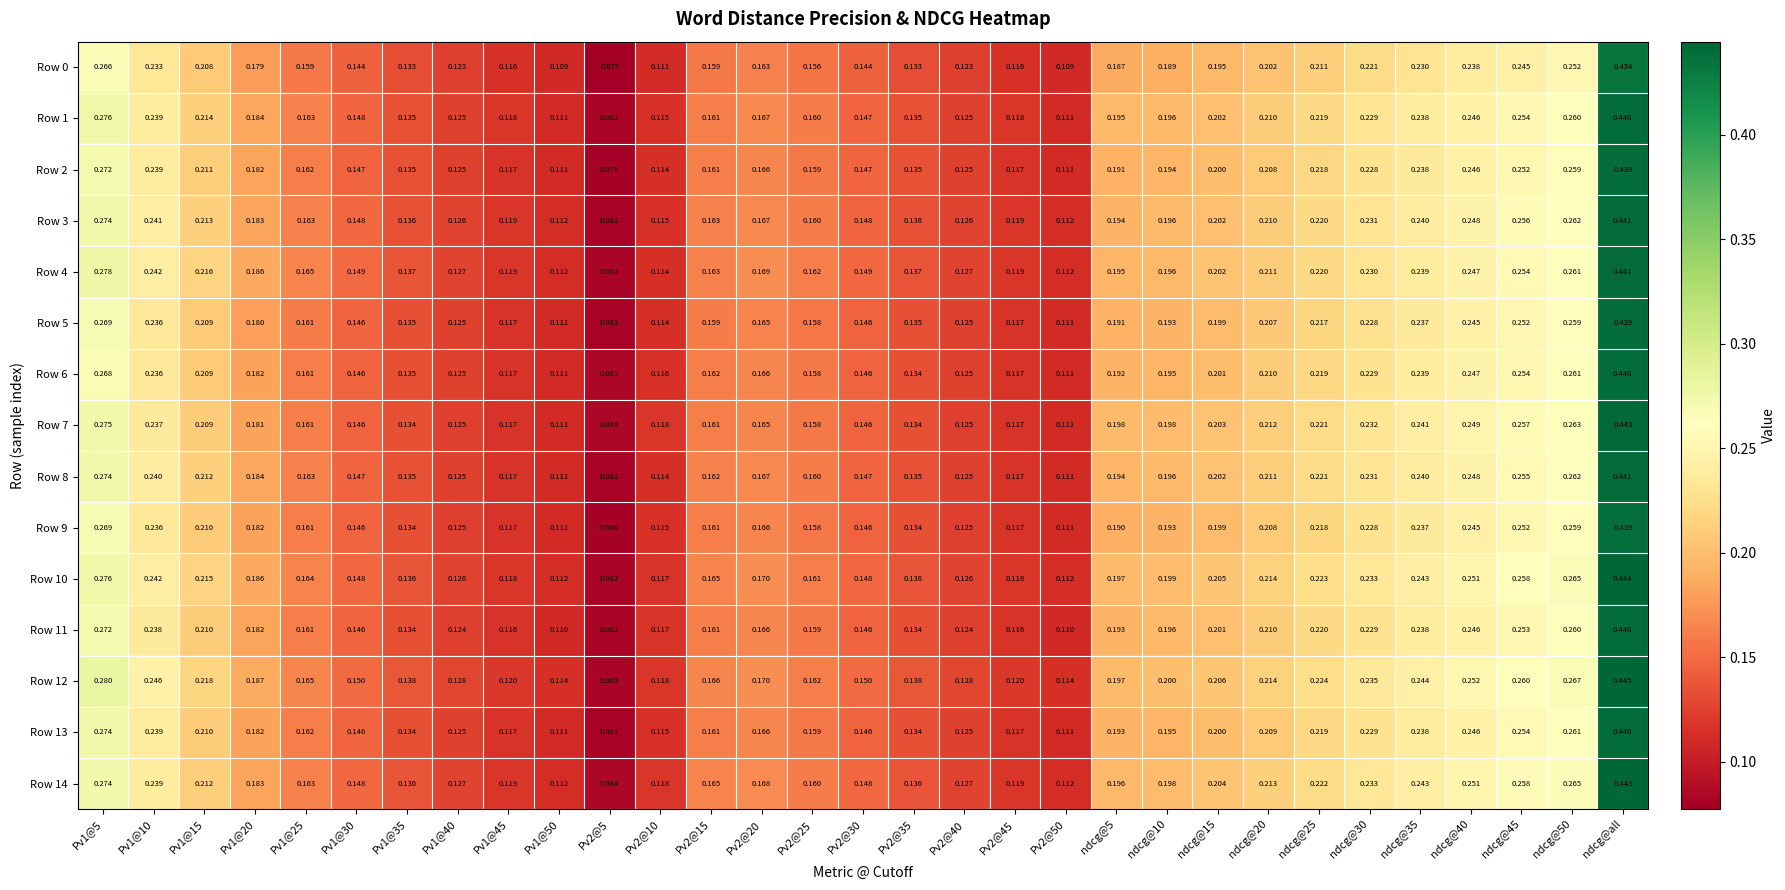

At which category is the sum across all series the highest?

ndcg@all